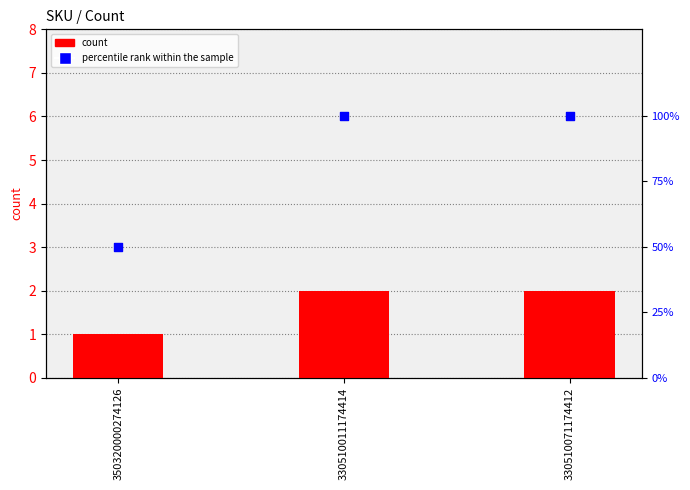

What is the total value across all series at 330510011174414?

102